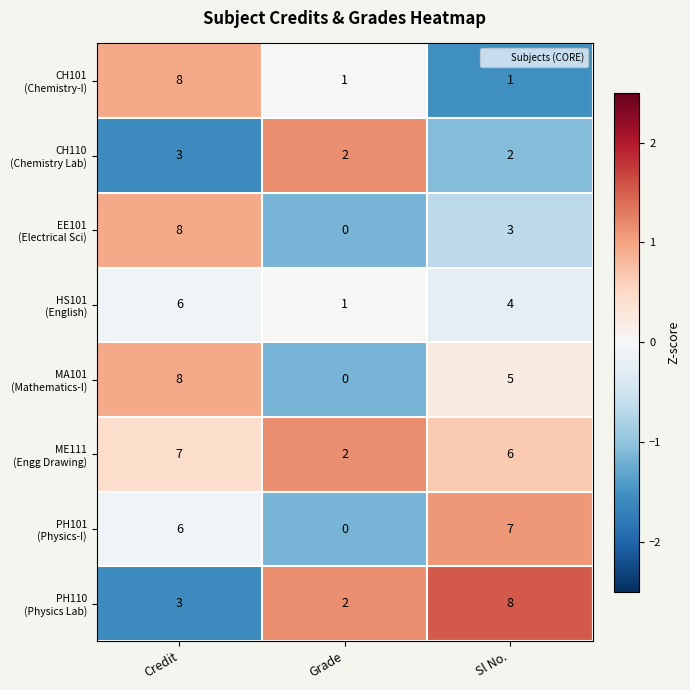

At which category is the sum across all series the highest?

Credit